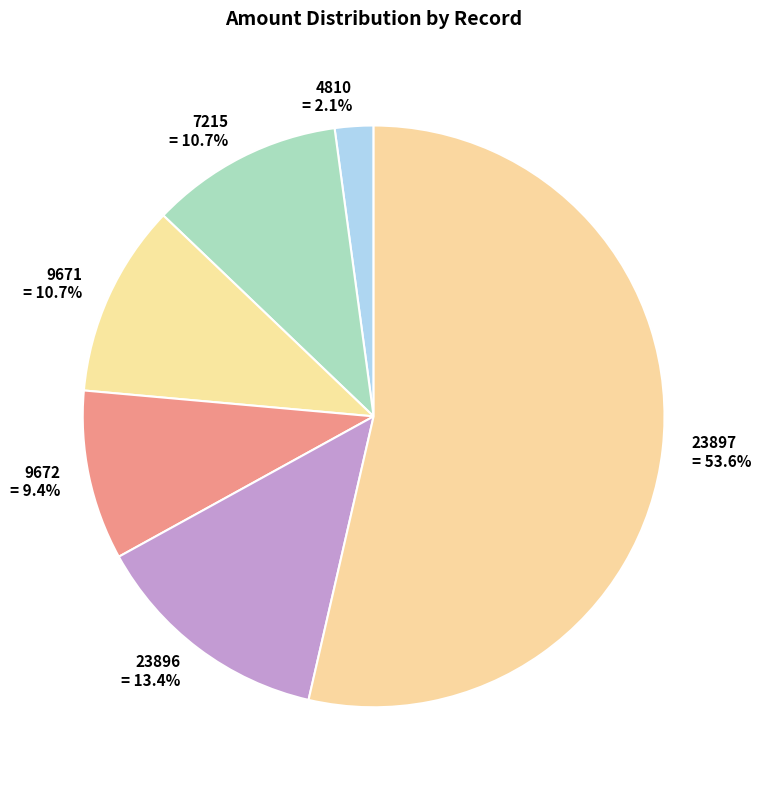

What percentage do 9671 and 7215 together represent?

21.4%